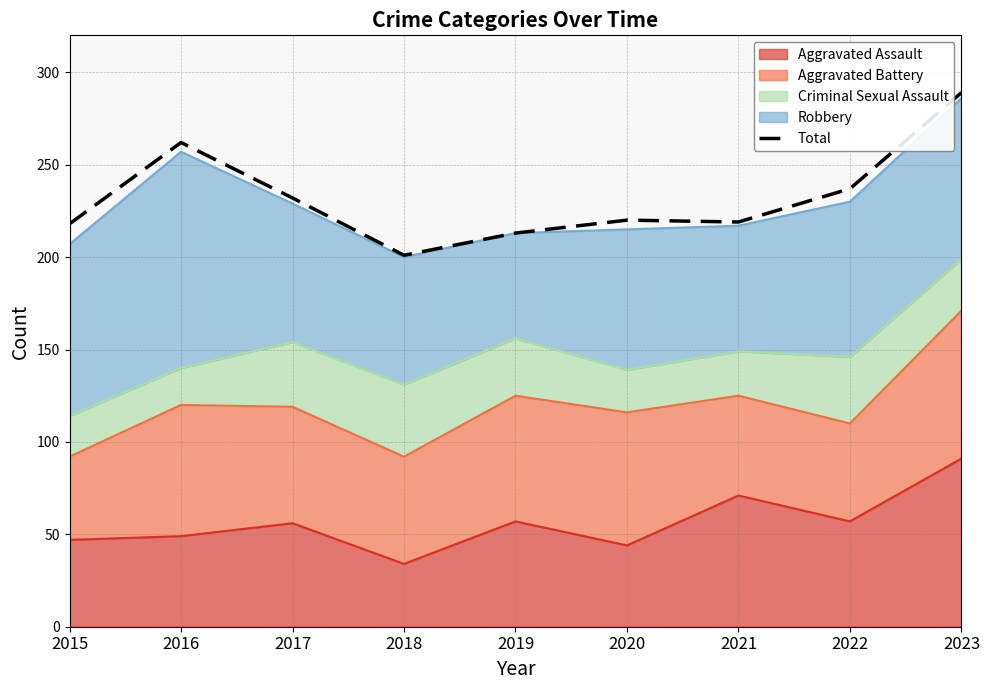

Where is the first local minimum?

2018